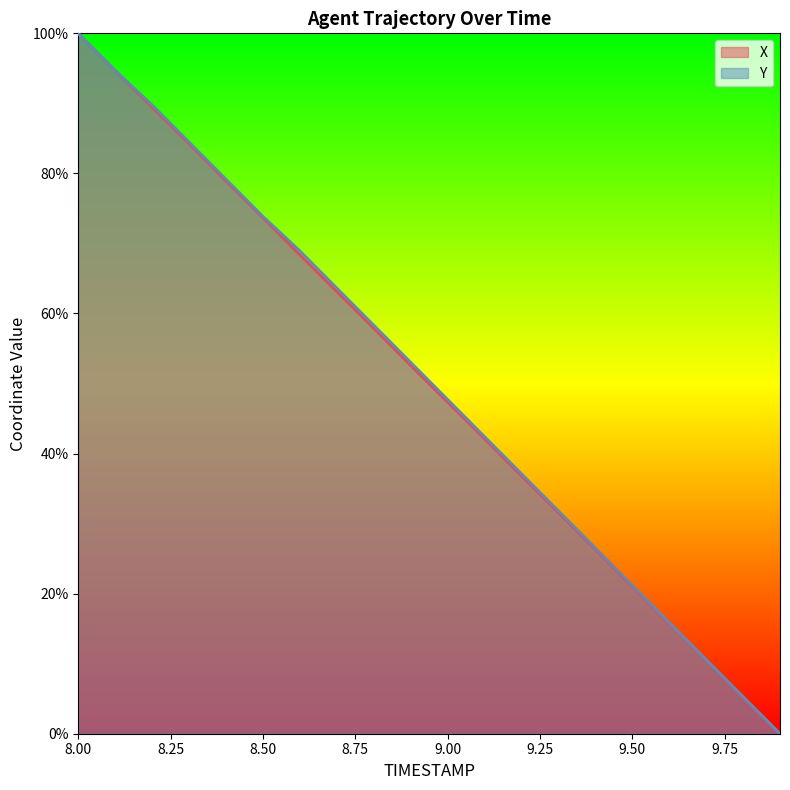

Does the chart have visible grid lines?

No